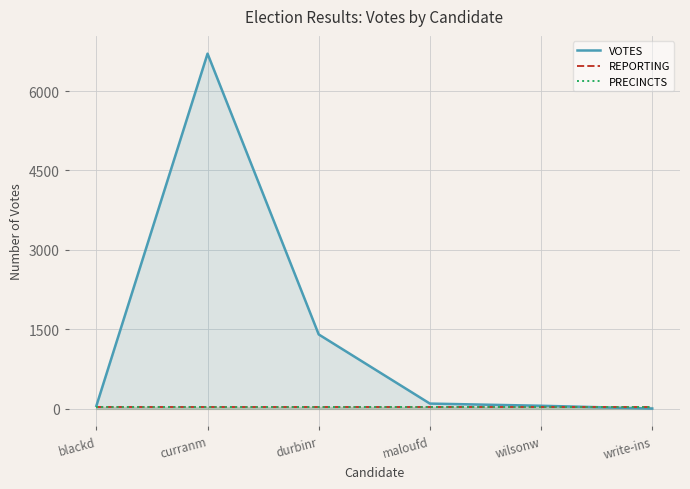

Does the chart have visible grid lines?

Yes